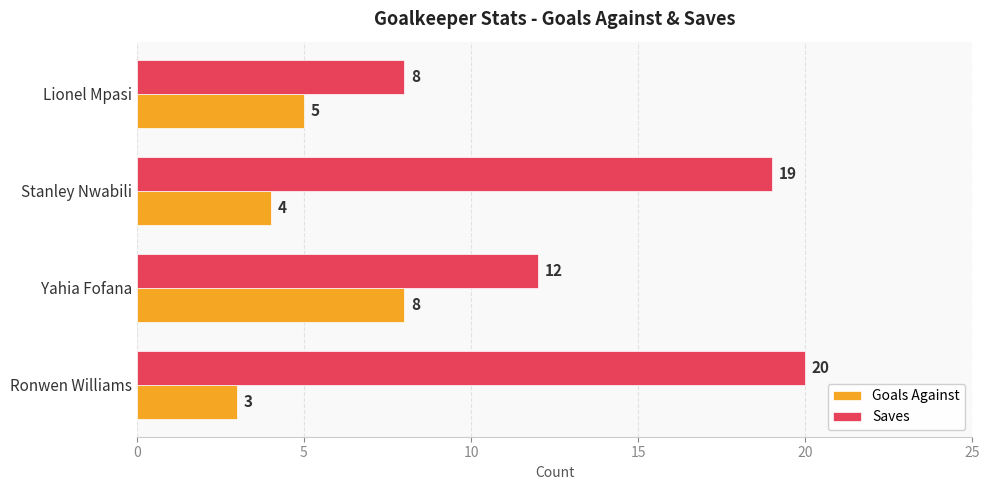

List the series in order of their peak value, lowest first.

Goals Against, Saves